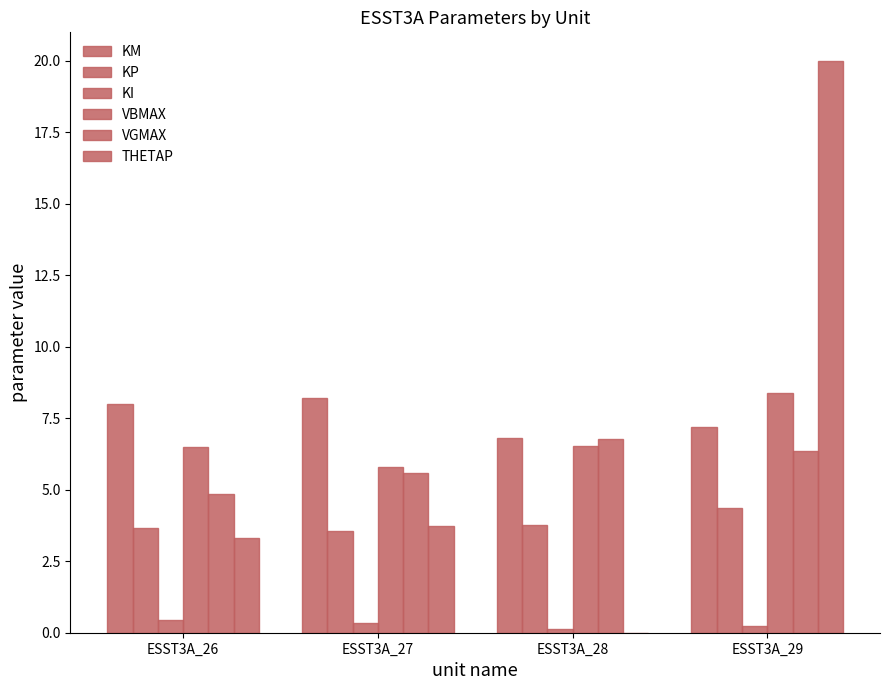

Reading right to left, list all the values displayed in this chart.

KM: 7.2	6.8	8.2	8.0
KP: 4.3	3.8	3.6	3.7
KI: 0.2	0.1	0.3	0.4
VBMAX: 8.4	6.5	5.8	6.5
VGMAX: 6.4	6.8	5.6	4.9
THETAP: 20.0	0.0	3.8	3.3